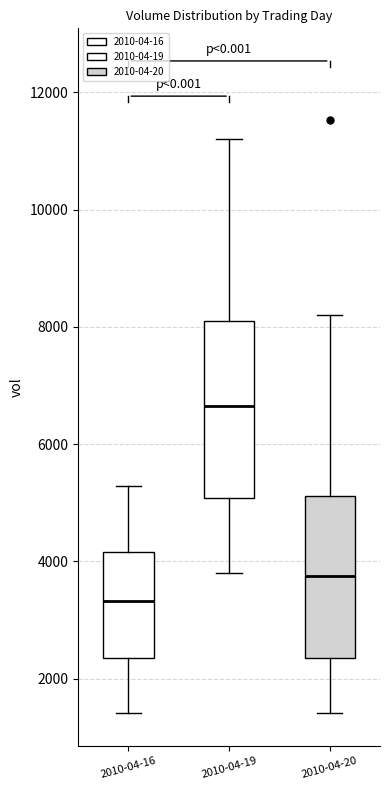

Comparing the boxes themselves (not the whiskers), which one is the tallest?

2010-04-19